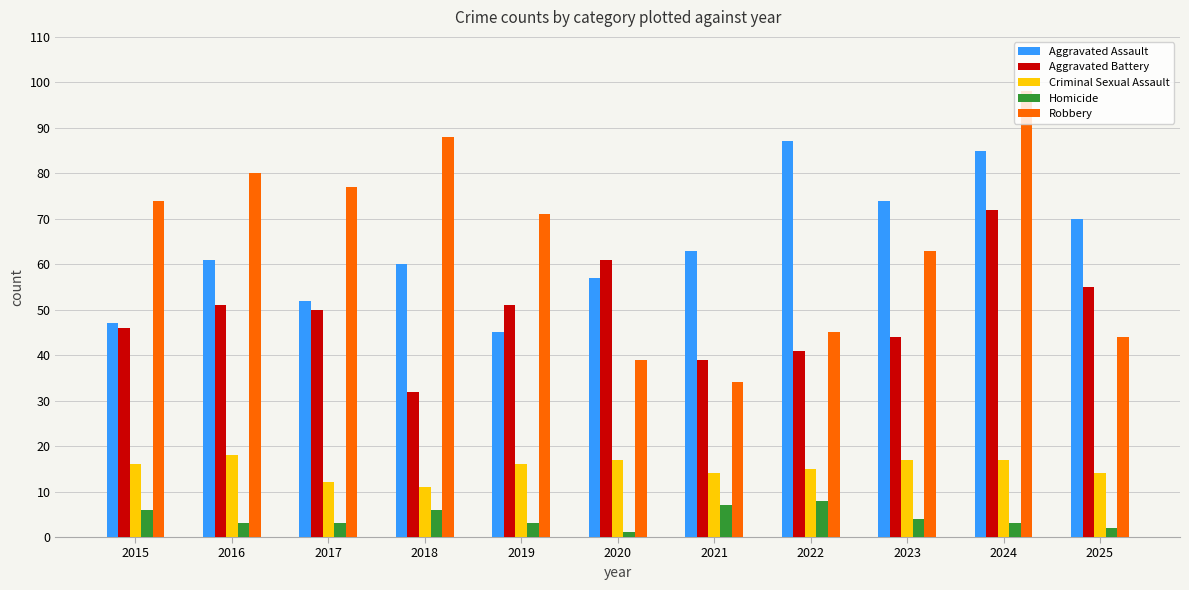

Reading left to right, extract all data points from this chart.

Aggravated Assault: 47	61	52	60	45	57	63	87	74	85	70
Aggravated Battery: 46	51	50	32	51	61	39	41	44	72	55
Criminal Sexual Assault: 16	18	12	11	16	17	14	15	17	17	14
Homicide: 6	3	3	6	3	1	7	8	4	3	2
Robbery: 74	80	77	88	71	39	34	45	63	98	44